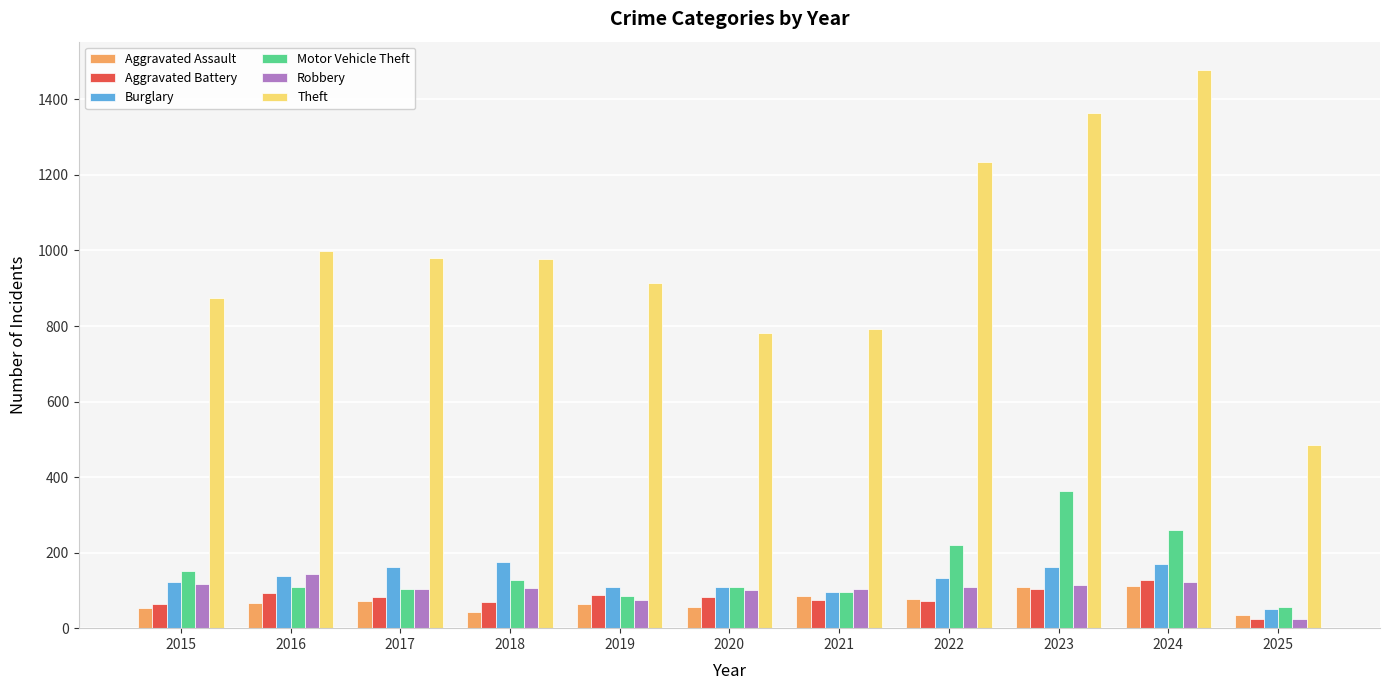

Which series has the largest total across all categories?

Theft